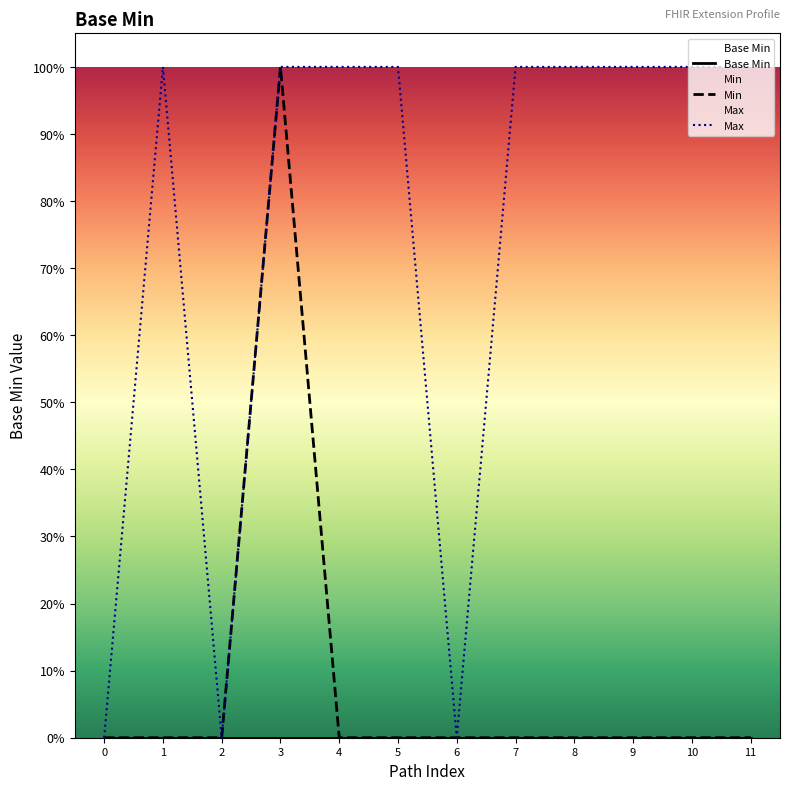

True or false: Min and Max cross at least once.

False